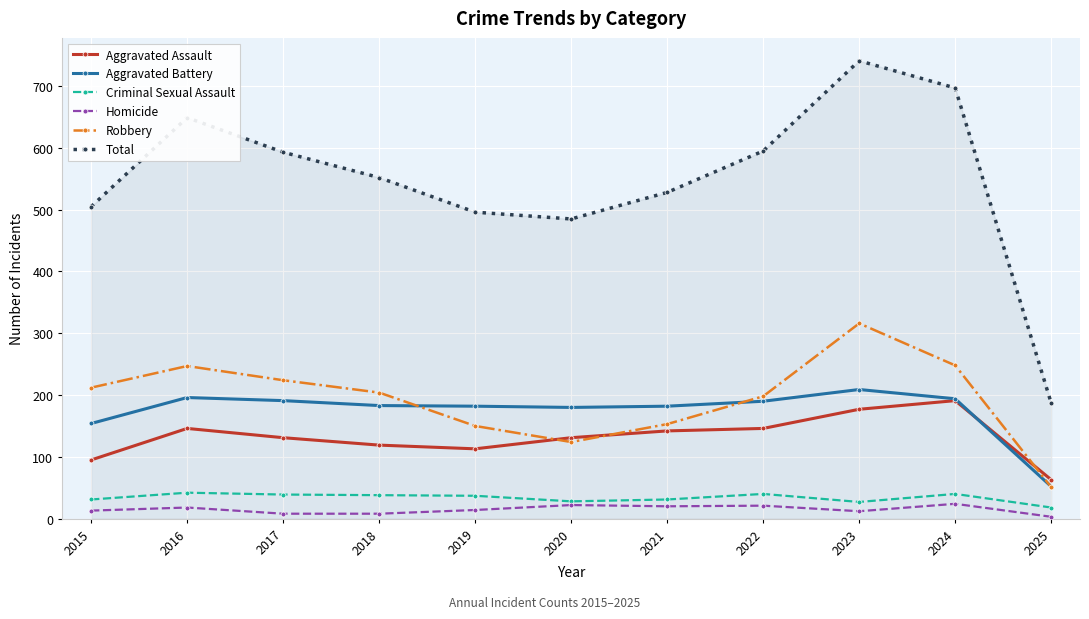

What is the greatest value displayed?

741